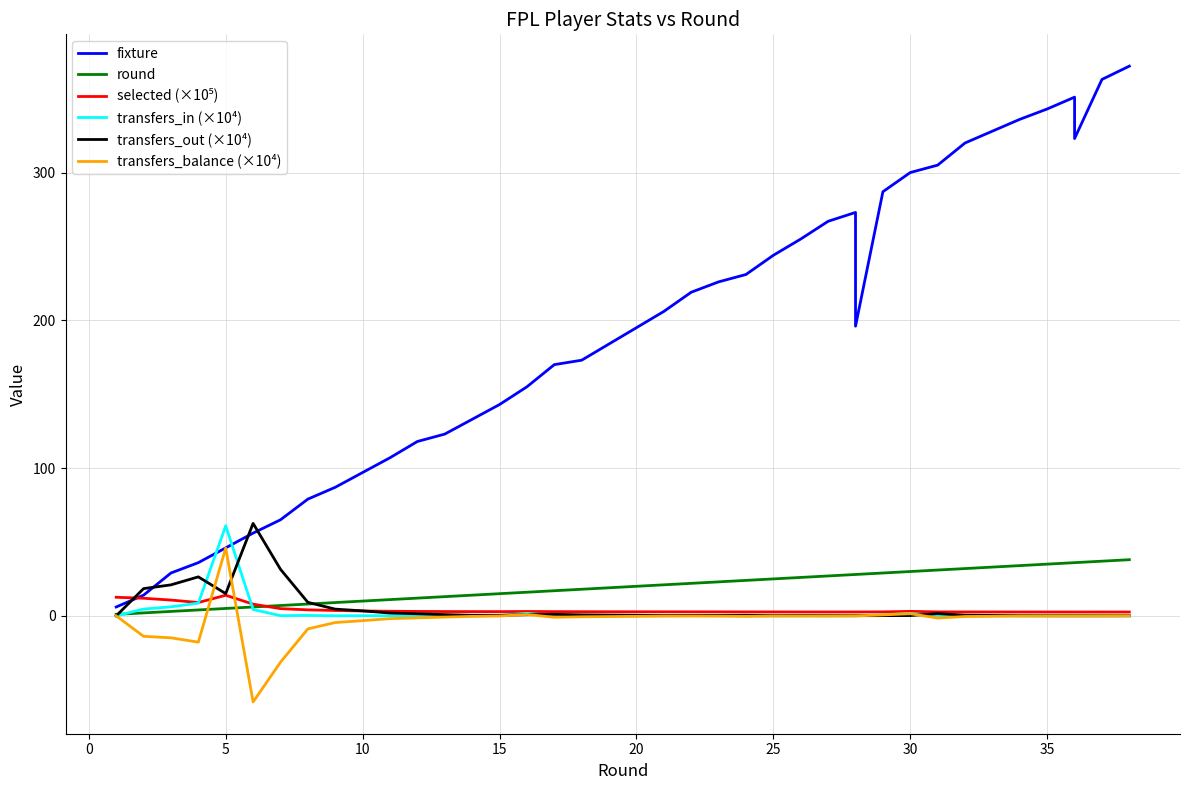

What is the average value of the fixture series?

190.6